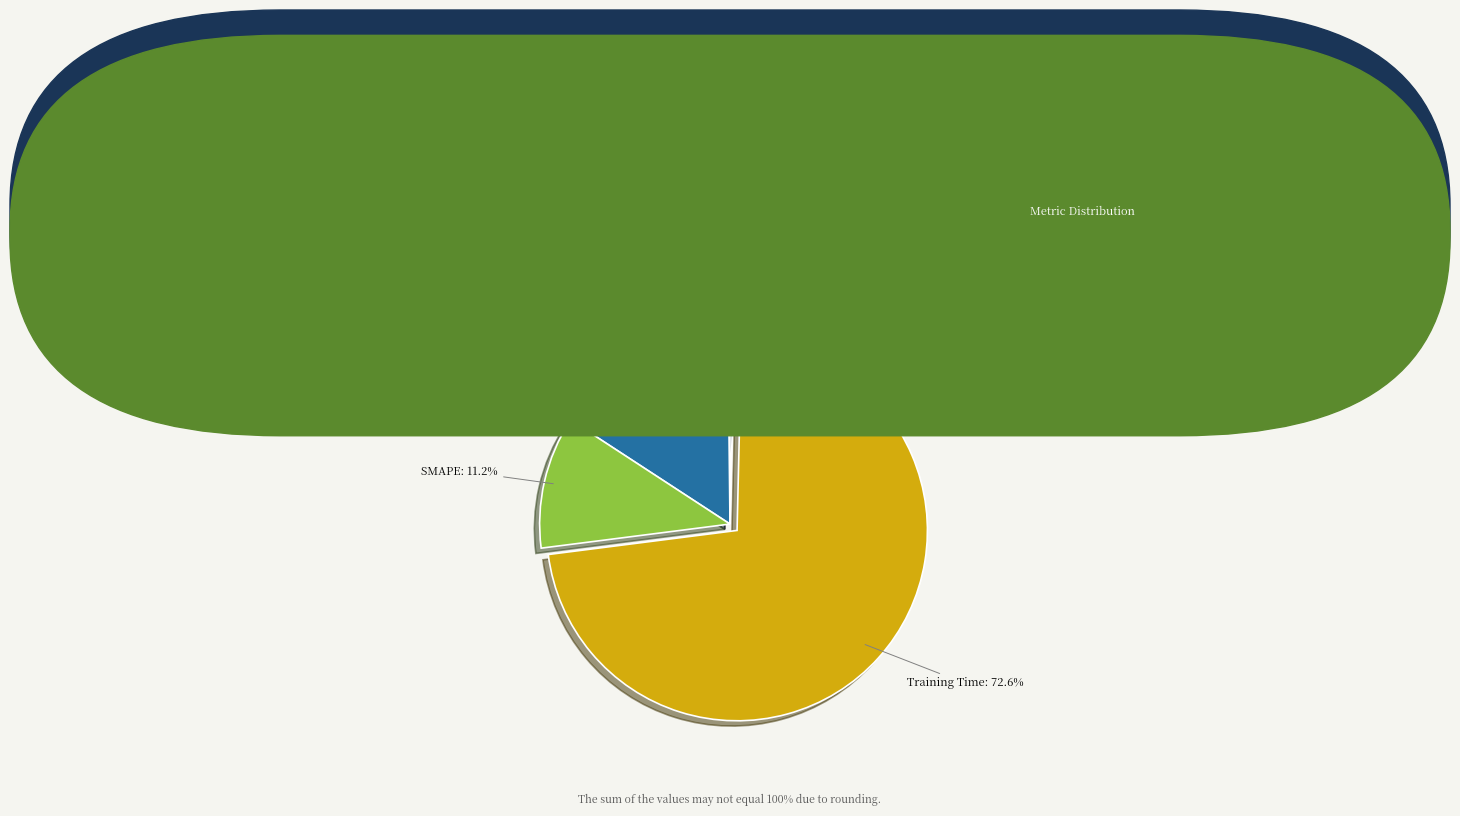

What percentage is NOT represented by Inference Time?

99.6%